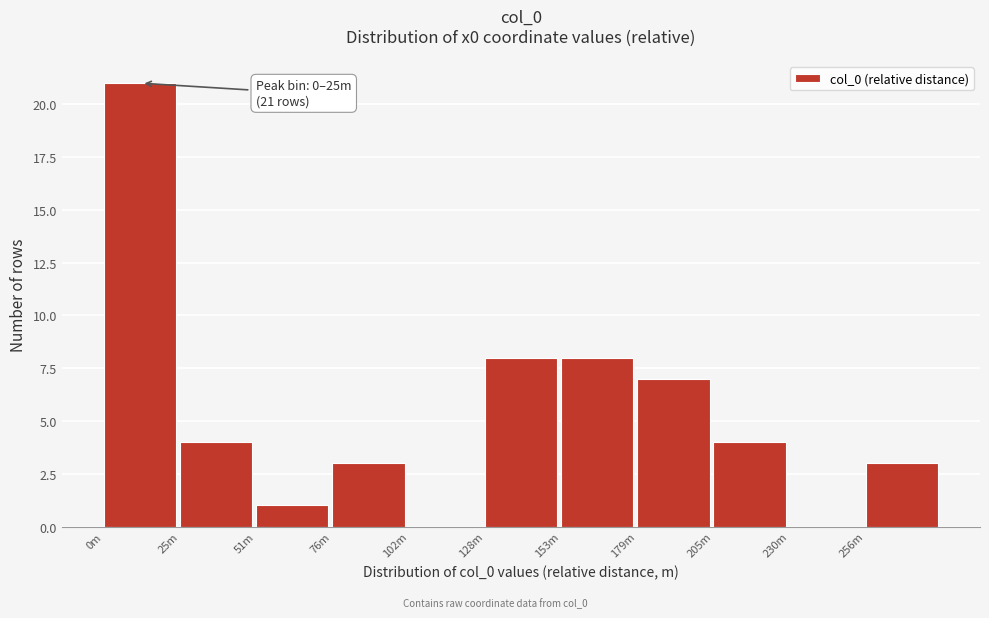

Reading left to right, transcribe all the data shown in this chart.

0m=21	25m=4	51m=1	76m=3	102m=0	128m=8	153m=8	179m=7	205m=4	230m=0	256m=3